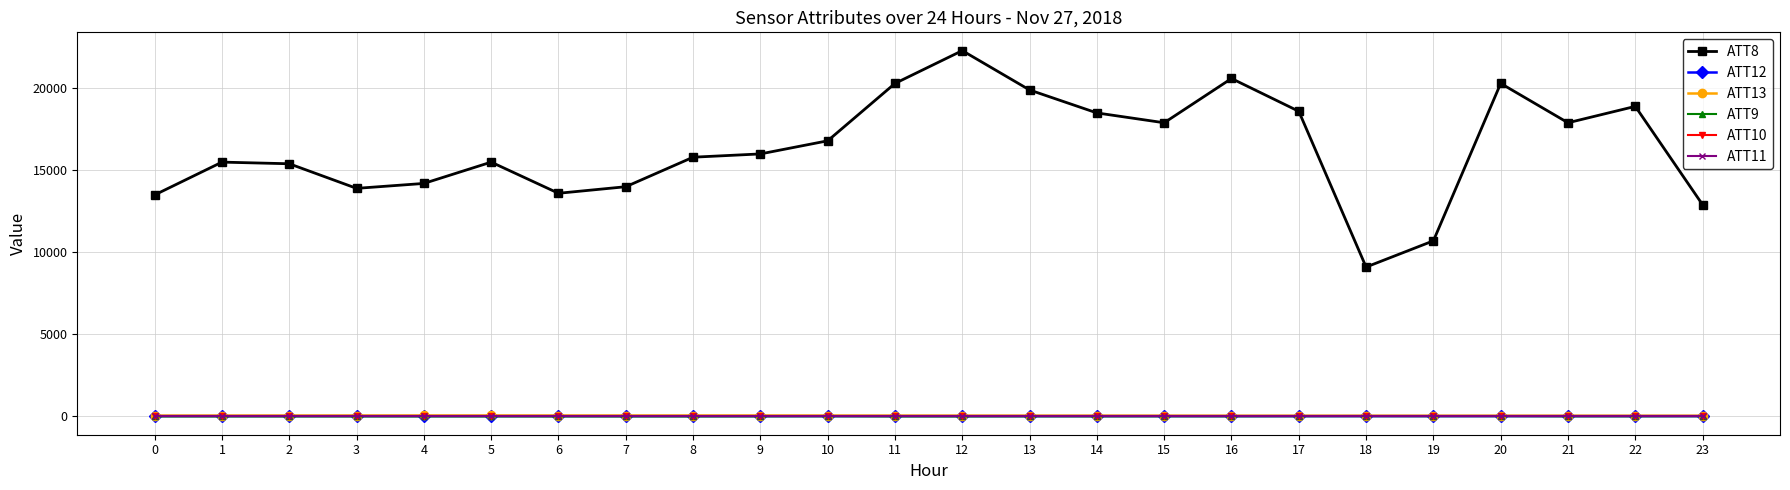

Is it true that ATT11 equals -5.9 at 6?

False